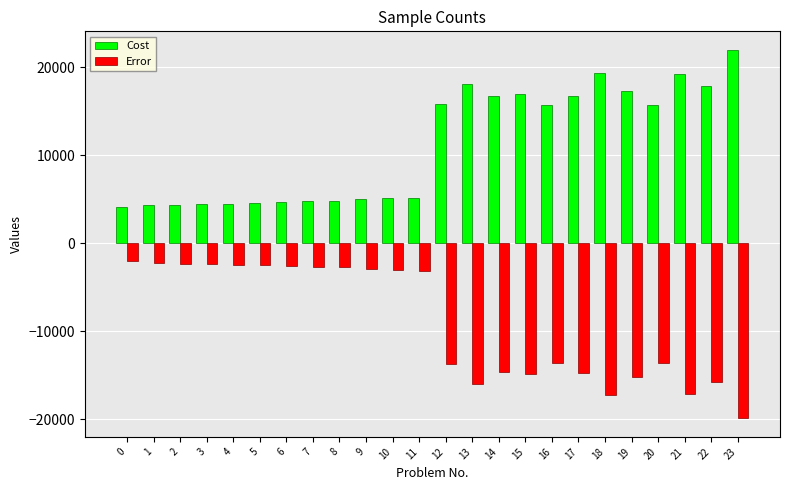

What is the sum of the Cost values at 20 and 0?

19843